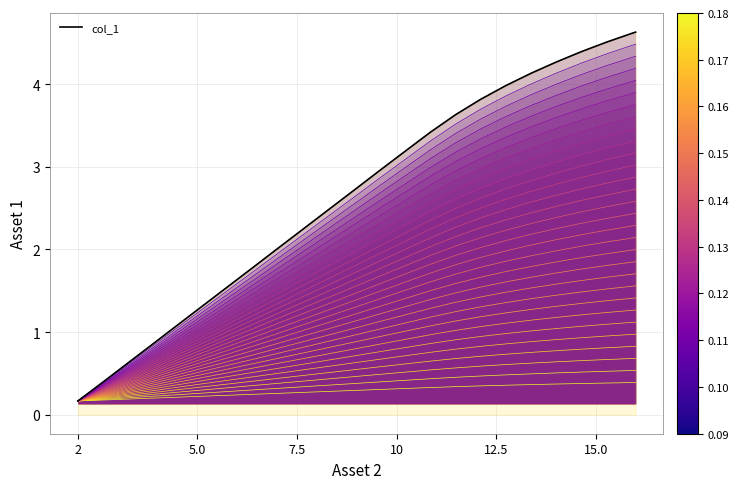

Which series has the widest spread of values?

col_1